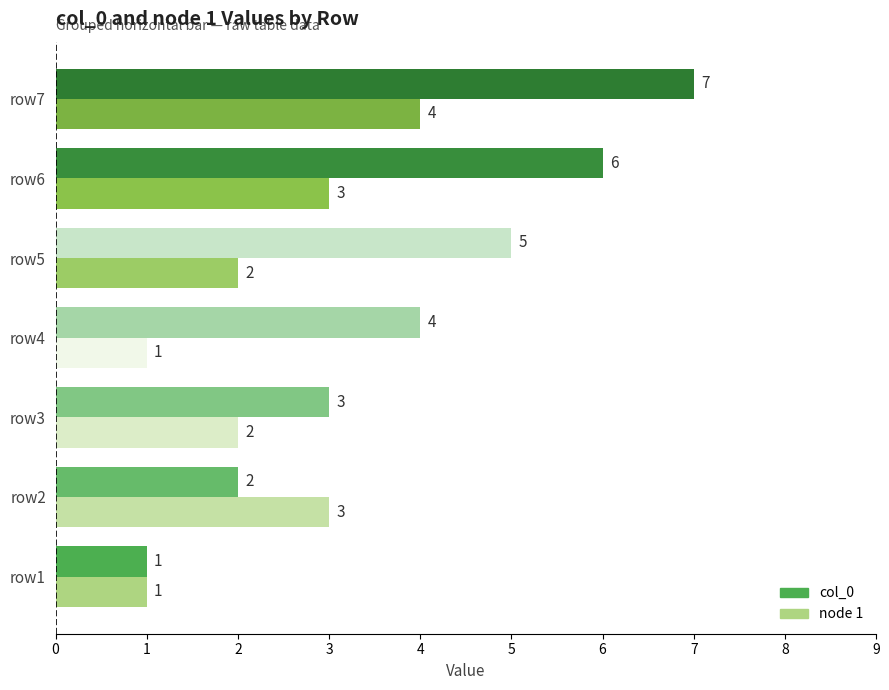

What is the average value of the col_0 series?

4